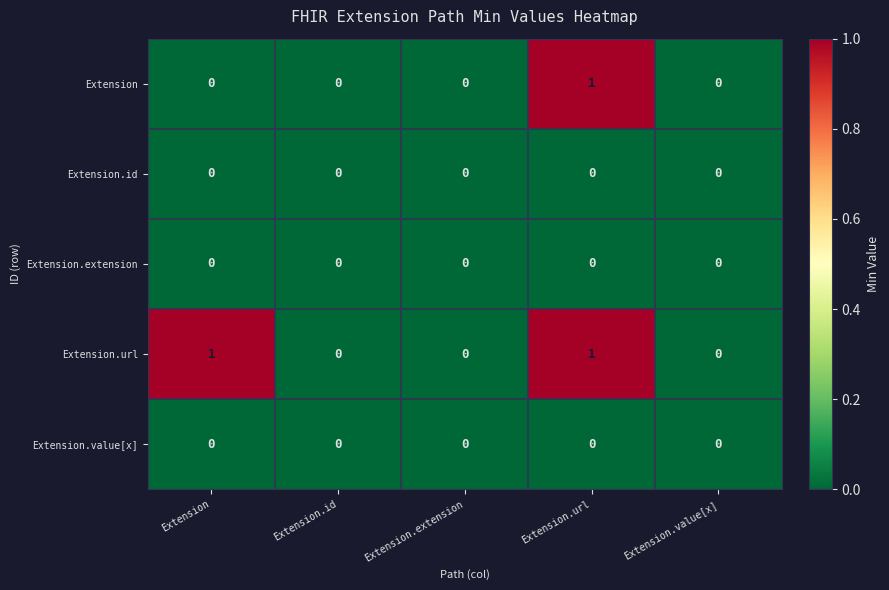

Which series has the largest total across all categories?

Extension.url